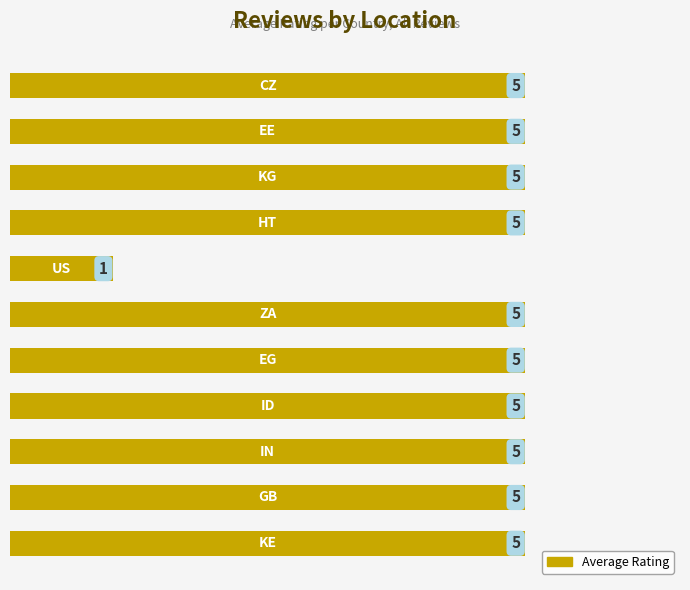

Count the values in the range 5 to 6.

10